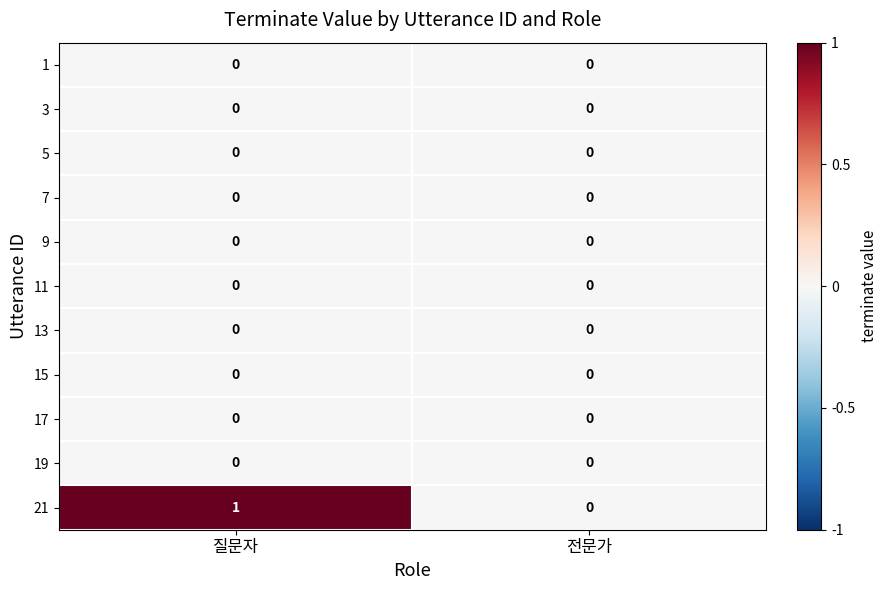

Which series has the largest total across all categories?

21